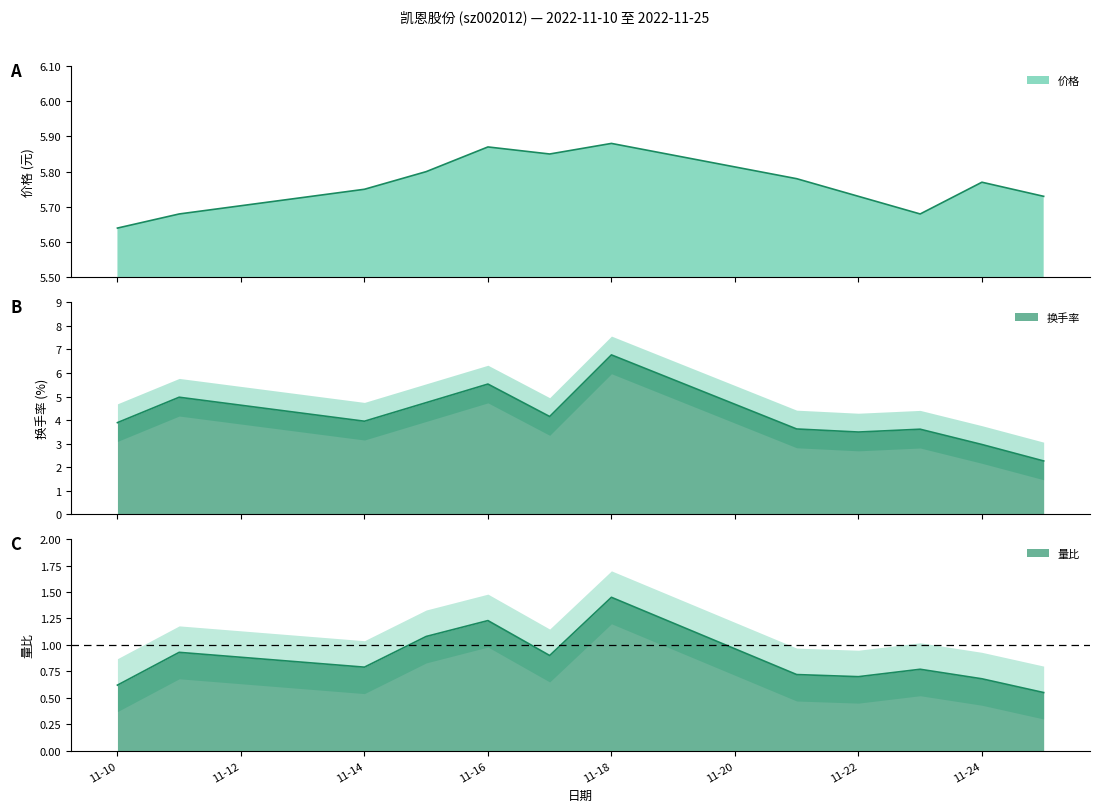

What is the value of the 价格 point at the 9th from the left?

5.7